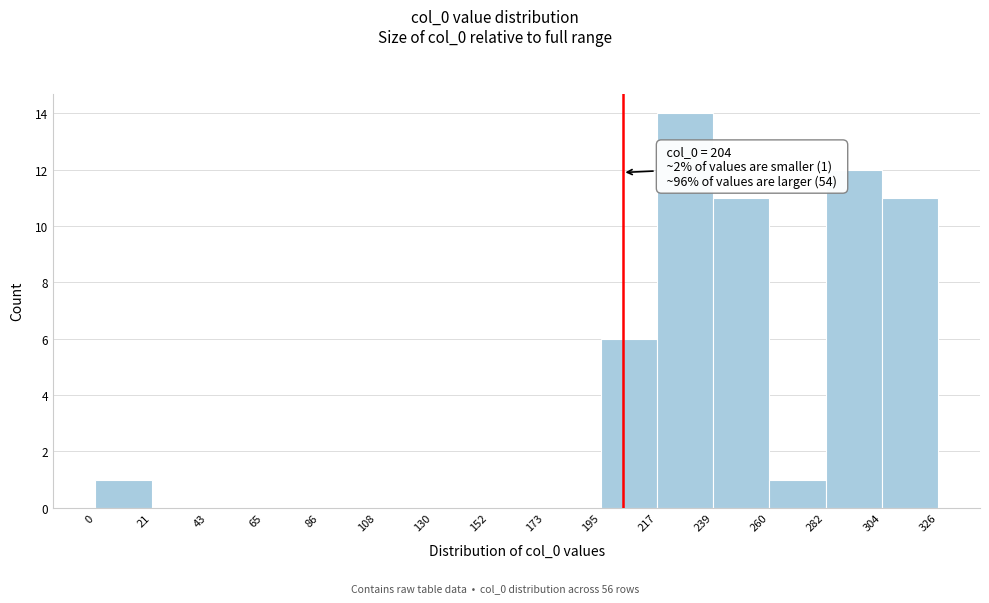

Which range on the x-axis has the tallest bar?

217 to 239